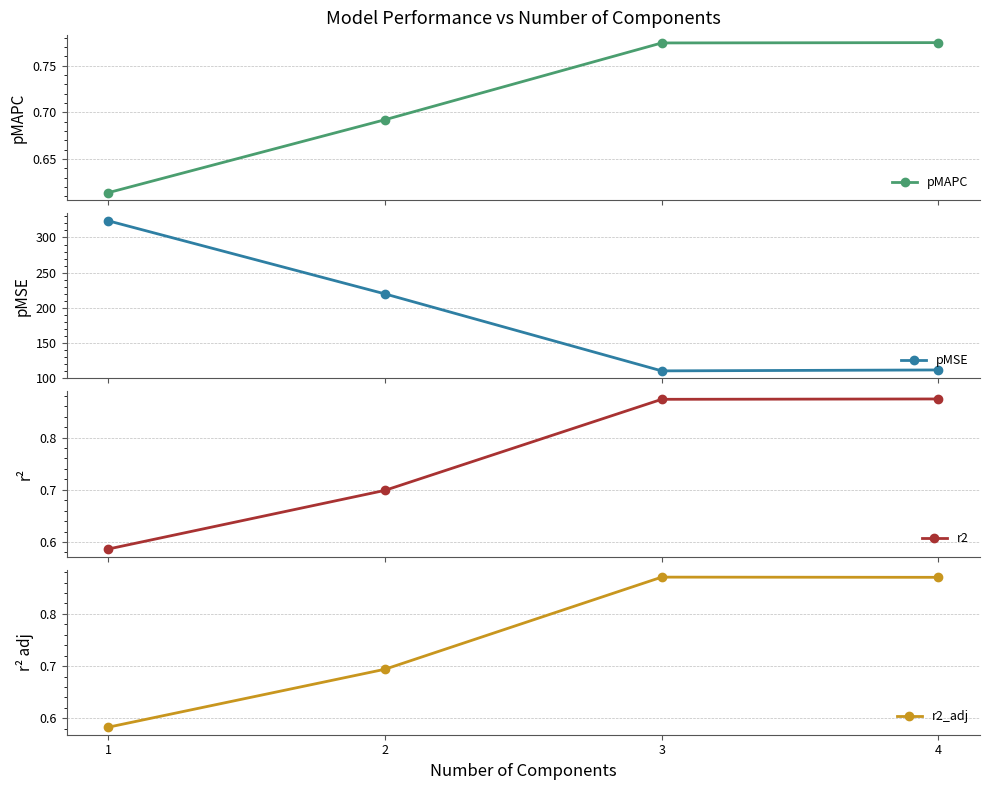

What is the sum of all r2 values?

3.0